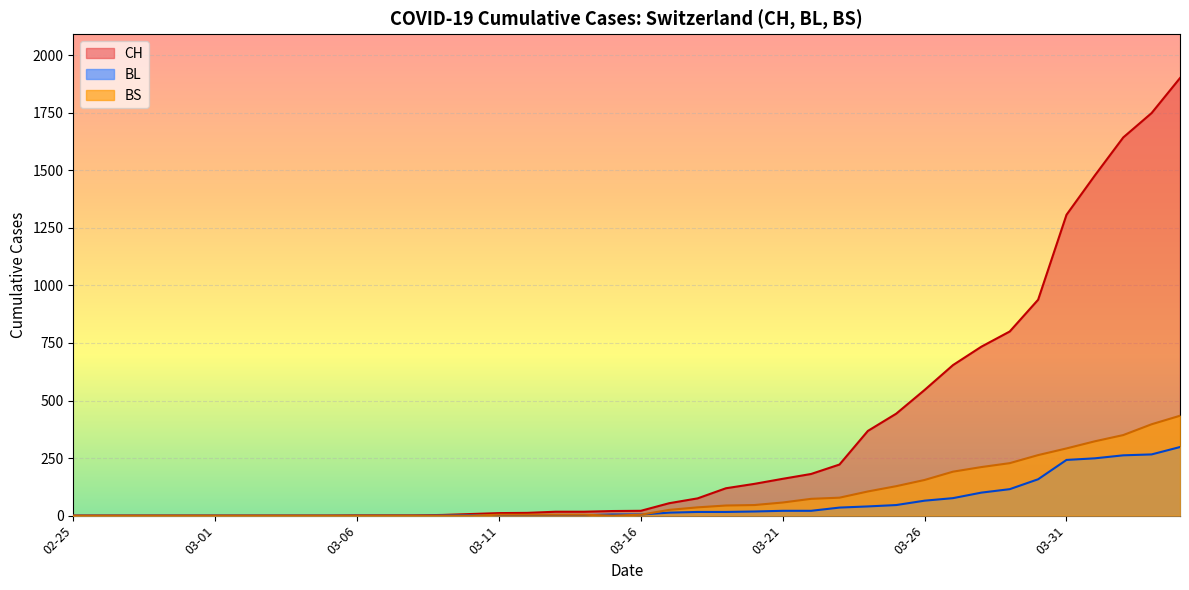

Rank the series by their maximum value, from lowest to highest.

BL, BS, CH